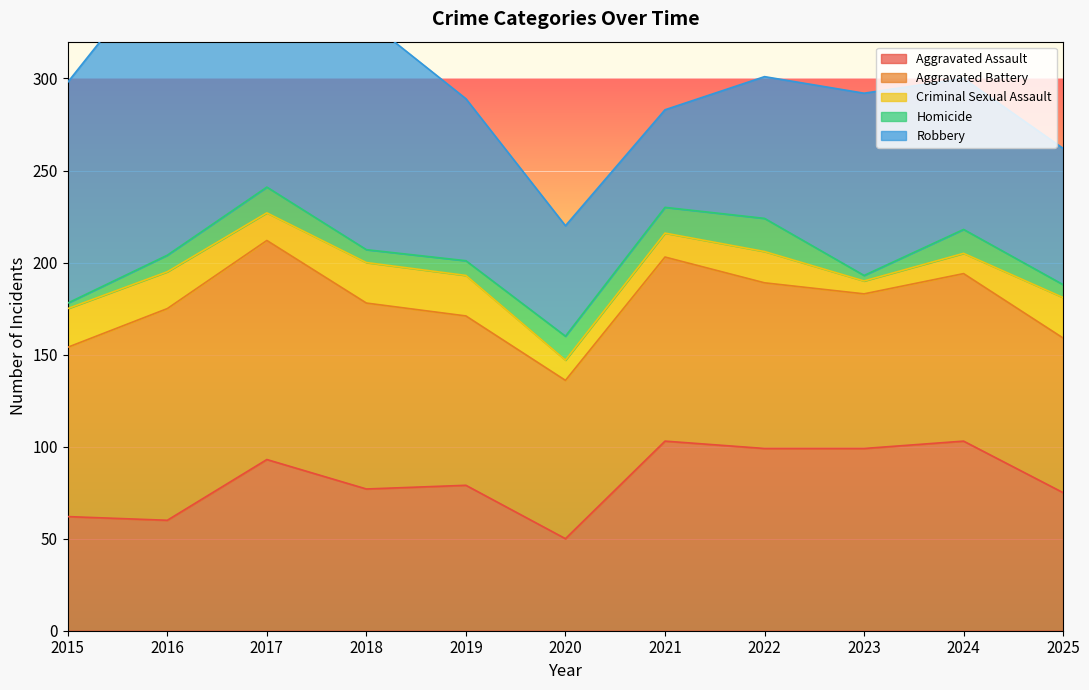

At which label does Aggravated Battery first exceed 92?

2016